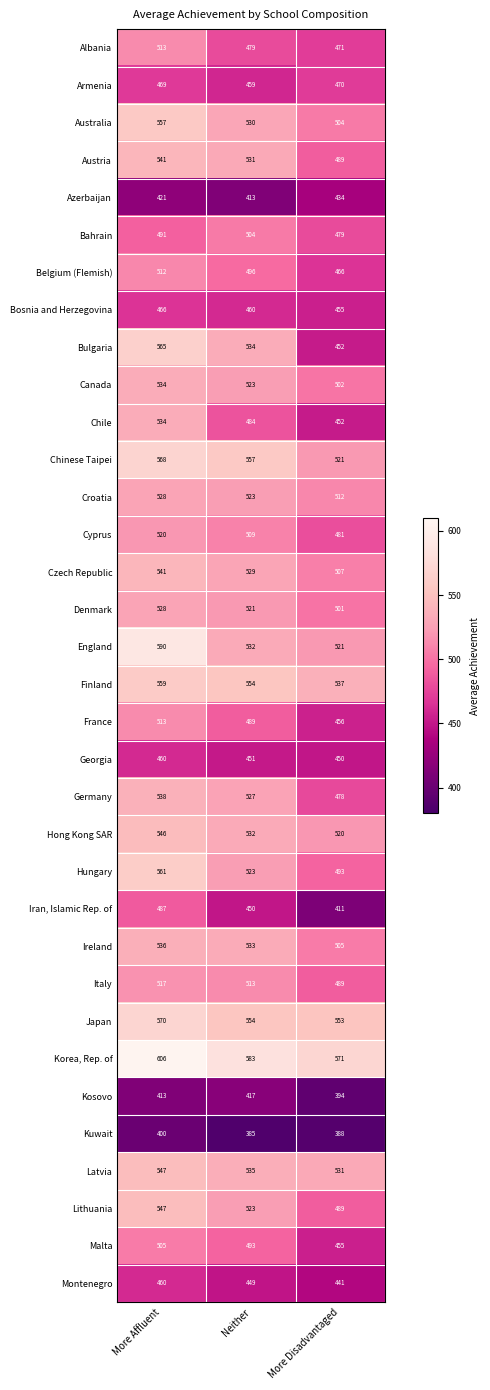

What is the total value across all series at More Affluent?

17643